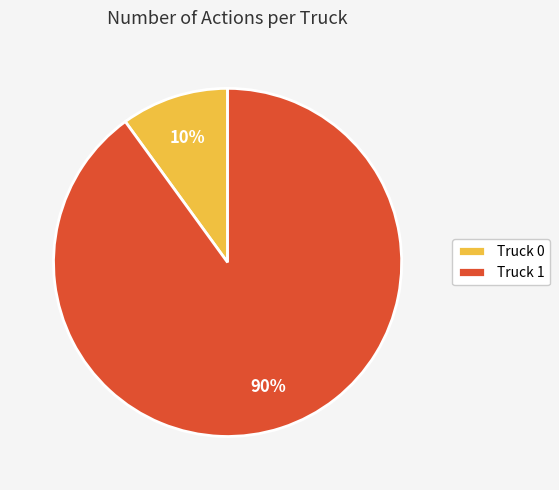

Rank the categories by value from highest to lowest.

Truck 1, Truck 0